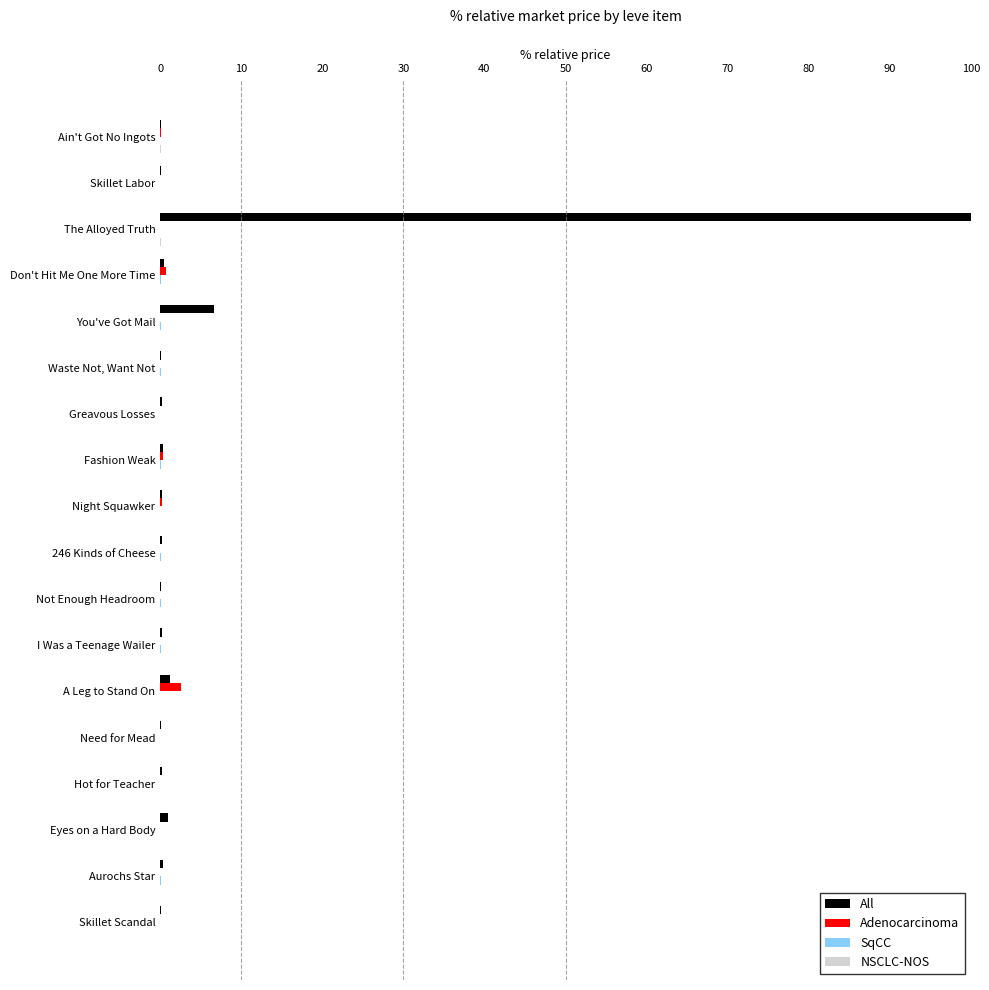

At which category is the sum across all series the highest?

The Alloyed Truth